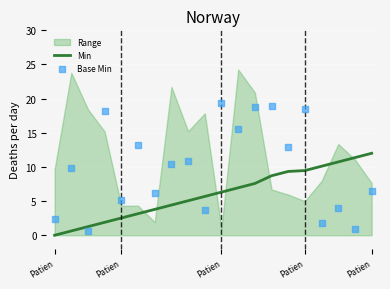

Which series has the largest total across all categories?

Base Min